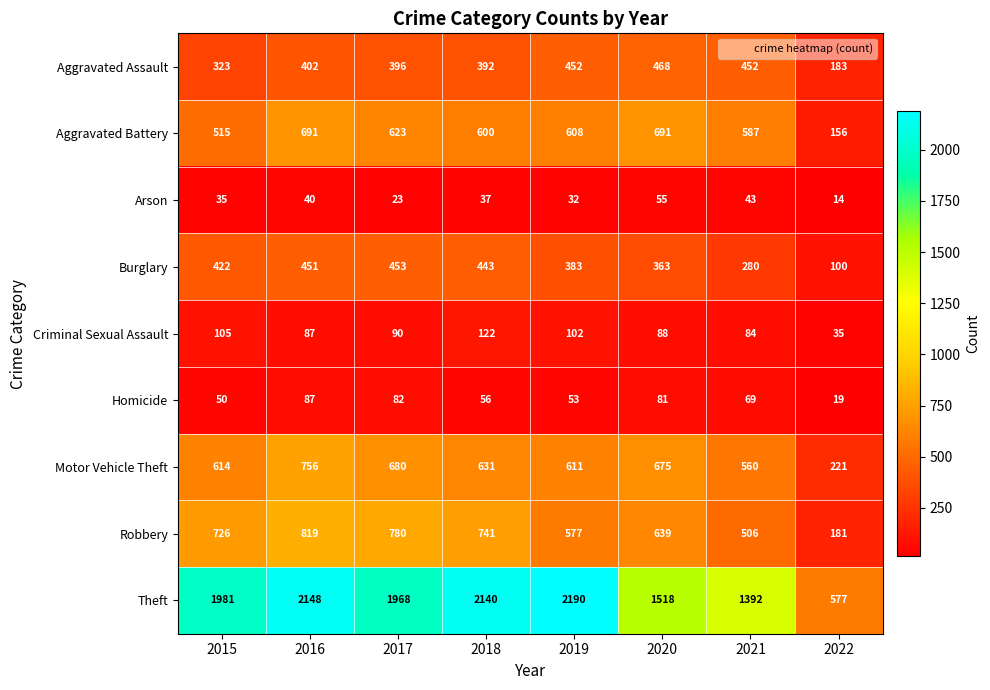

At which label does Aggravated Assault reach its peak?

2020